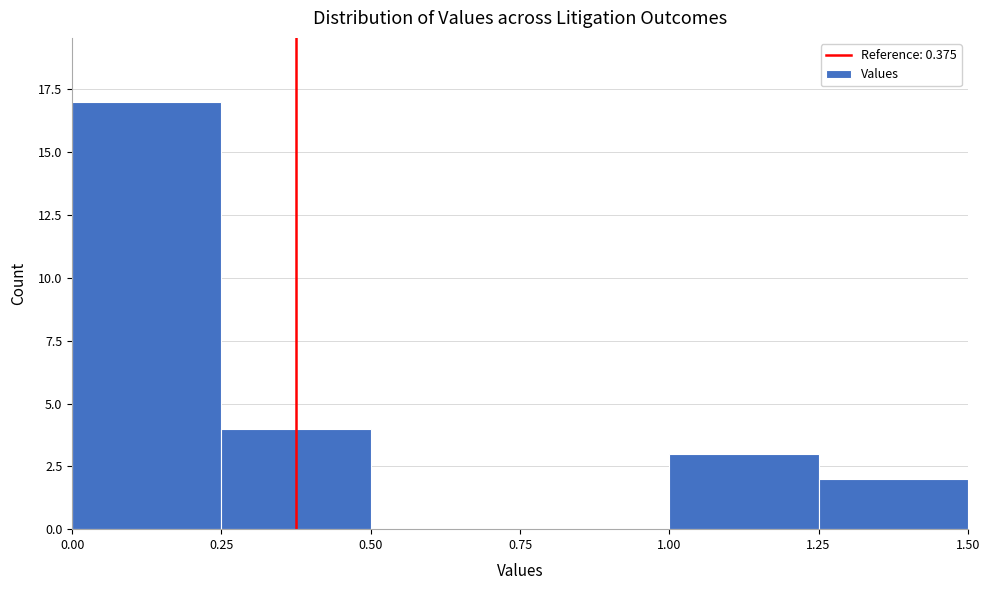

Reading left to right, transcribe this chart: for each bar, give the range it covers on the x-axis and its height. The values are not printed on the chart, so give them approximately, as read against the axis.

0.00 to 0.25: 17
0.25 to 0.50: 4
0.50 to 0.75: 0
0.75 to 1.00: 0
1.00 to 1.25: 3
1.25 to 1.50: 2